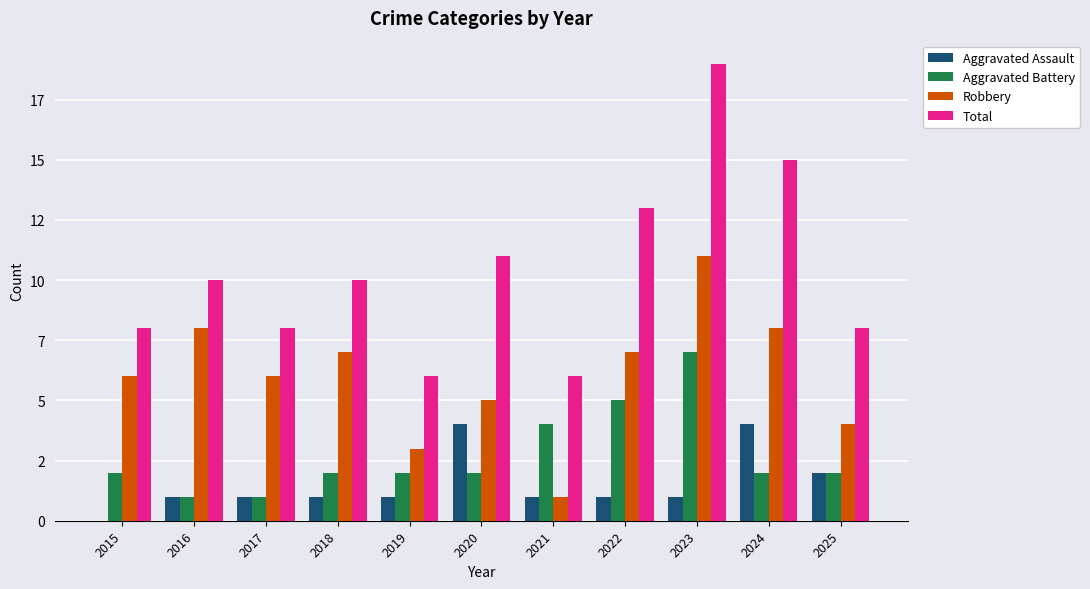

Is it true that Aggravated Battery equals 7 at 2023?

True